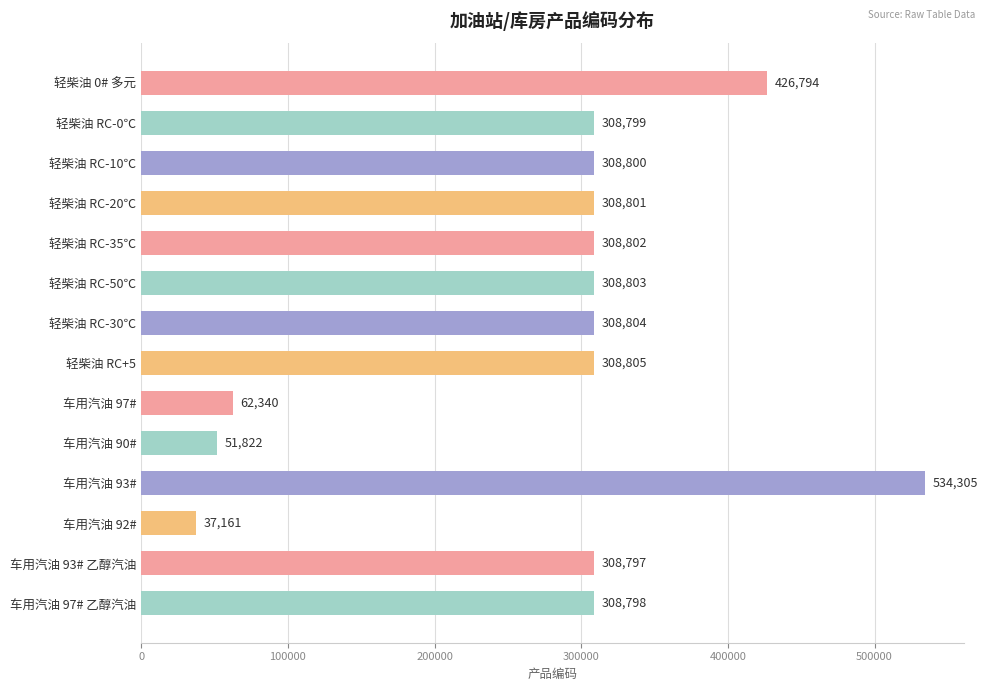

How many bars are there in total?

14